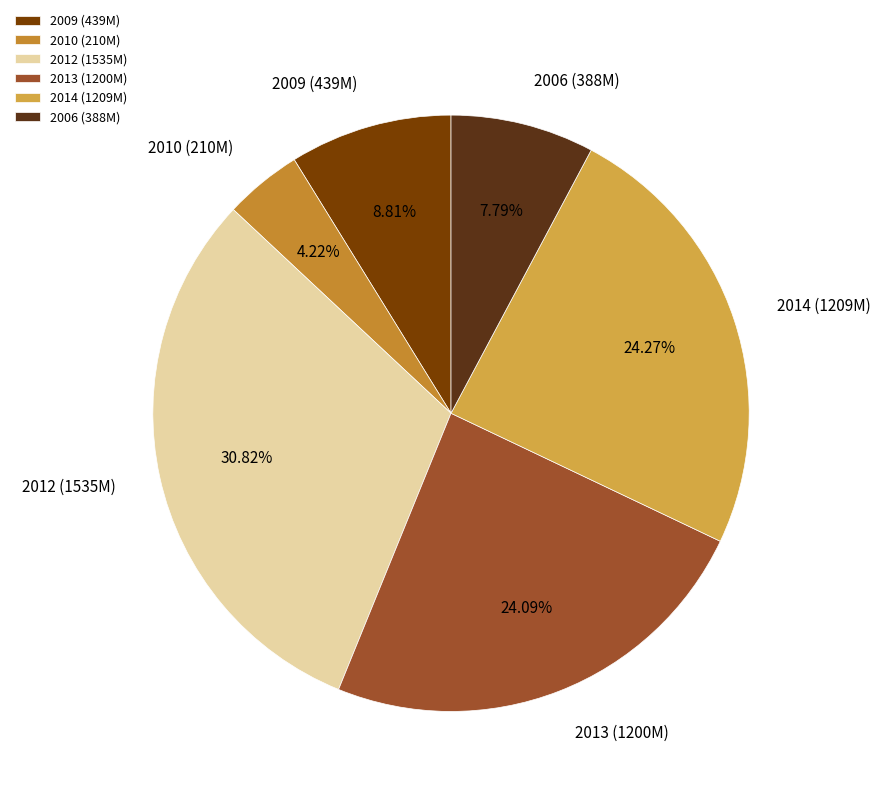

Is there a majority slice in this chart?

No